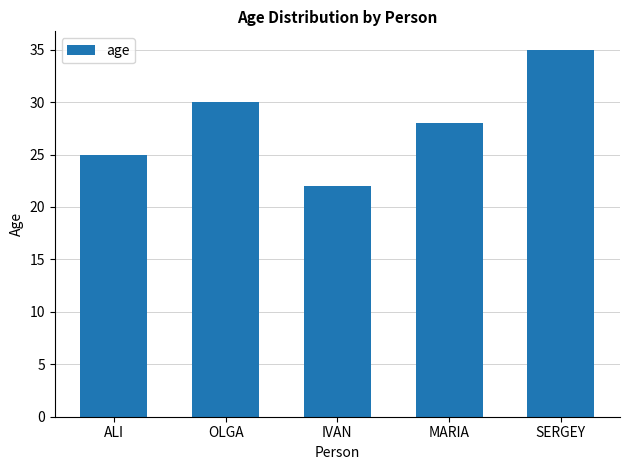

Reading right to left, extract all data points from this chart.

SERGEY=35	MARIA=28	IVAN=22	OLGA=30	ALI=25